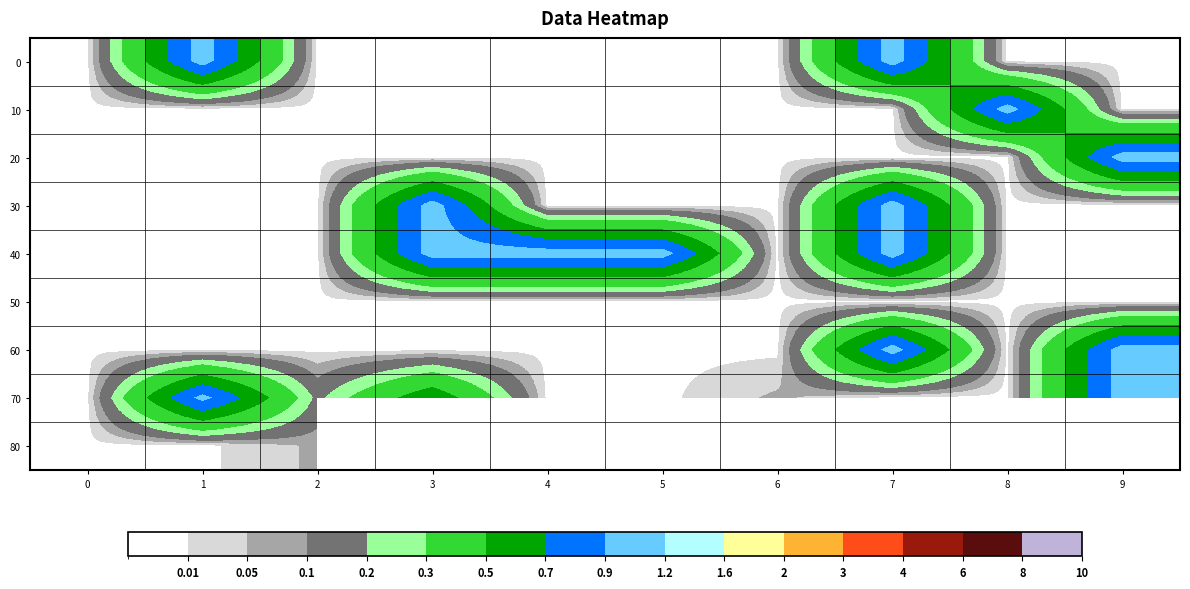

What is the greatest value displayed?

1.0